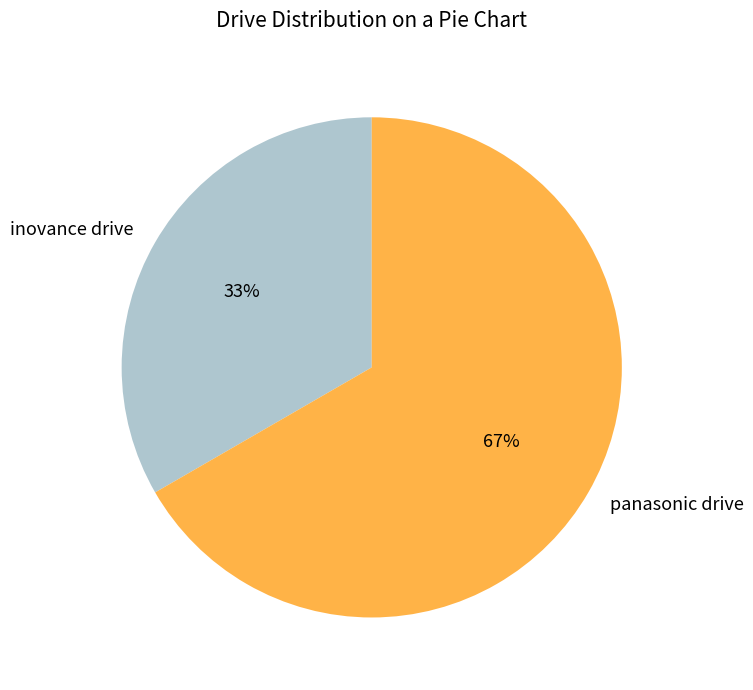

Rank the categories by value from lowest to highest.

inovance drive, panasonic drive